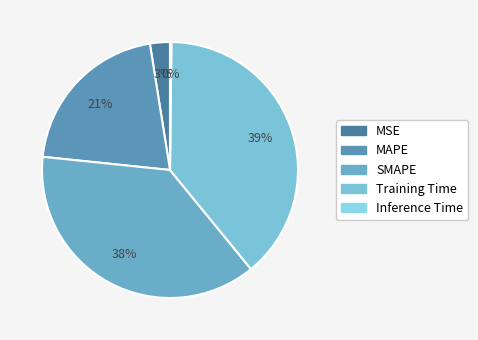

What percentage do SMAPE and MAPE together represent?

58.4%